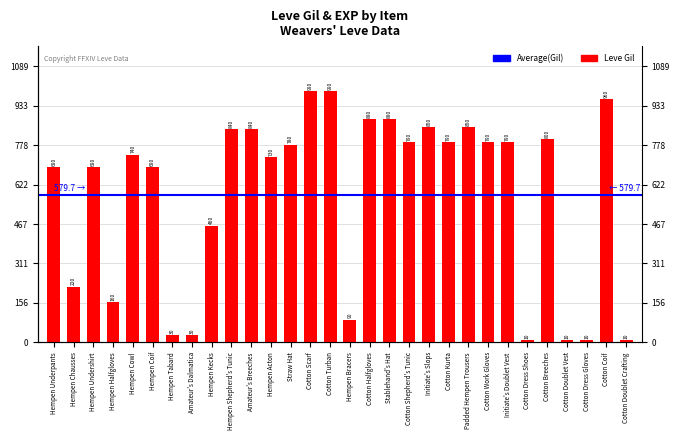

The value at Cotton Doublet Vest is 6. True or false?

False